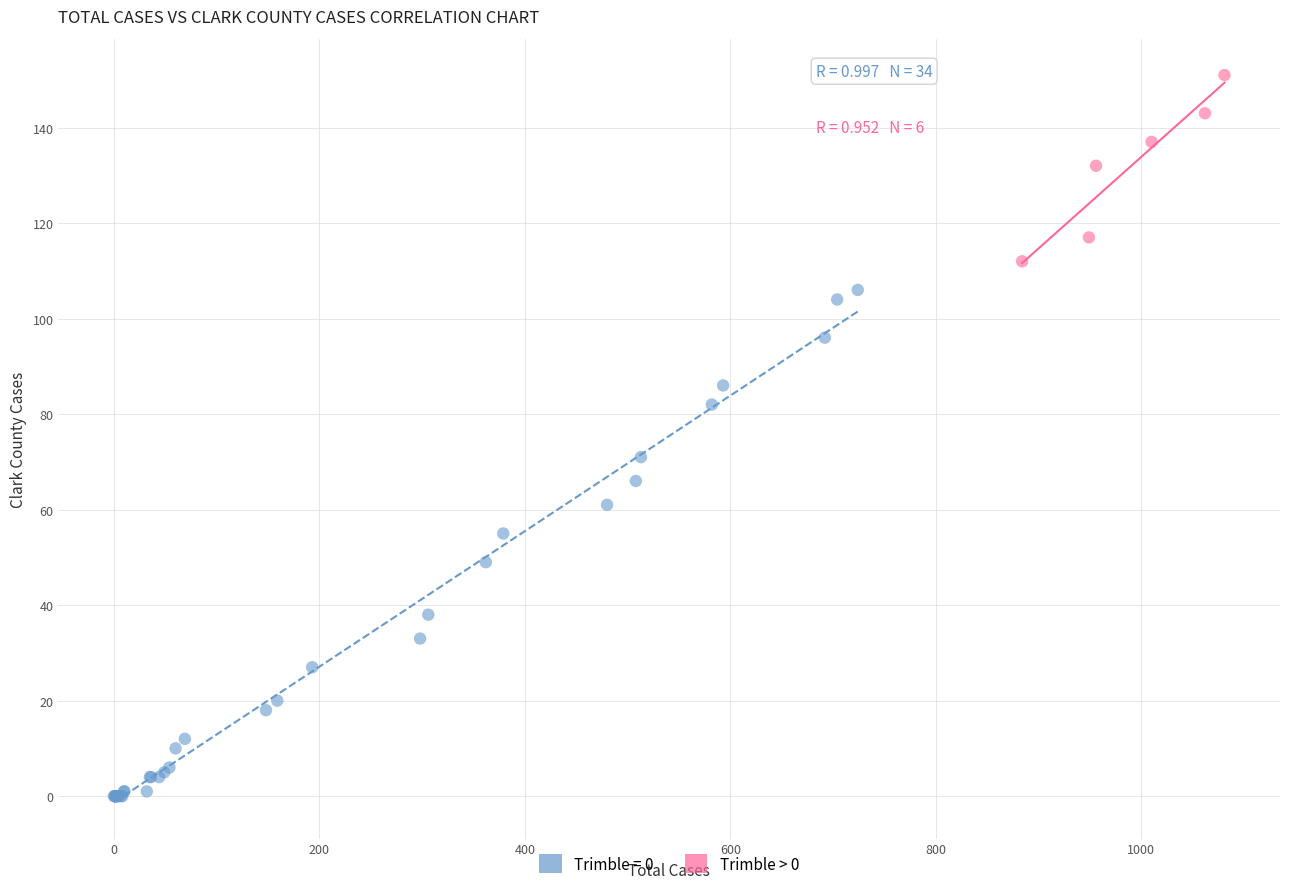

Which series reaches the maximum Y coordinate?

Trimble > 0